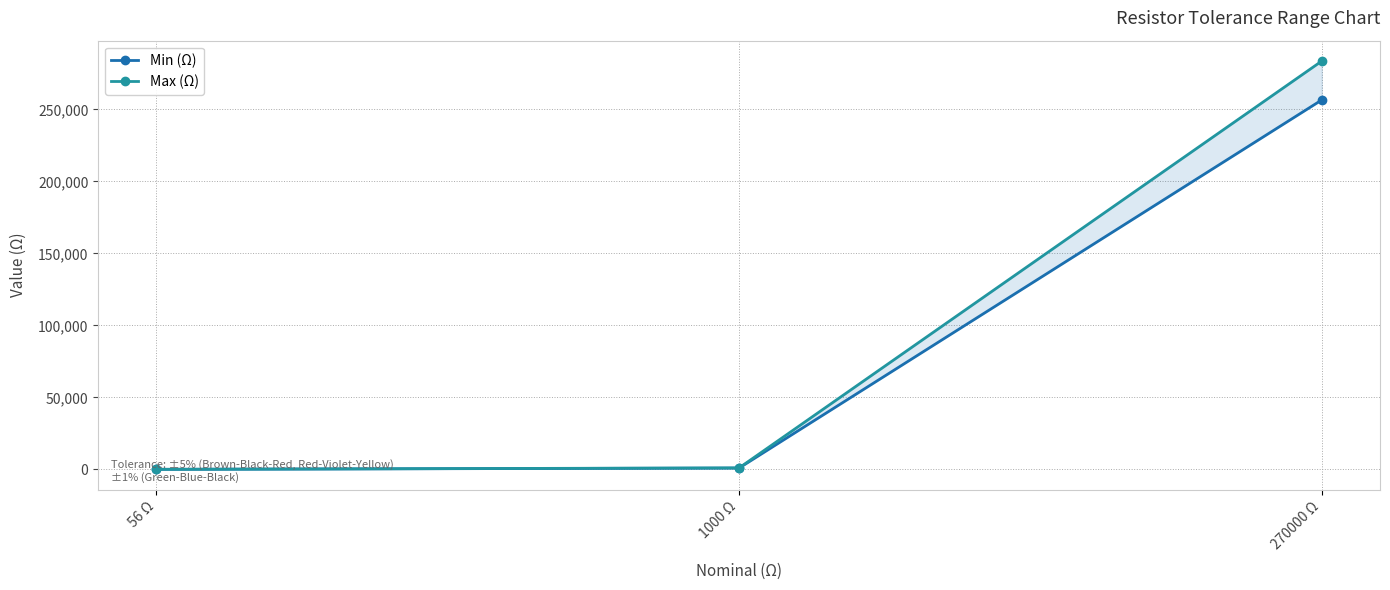

Reading left to right, extract all data points from this chart.

Min (Ω): 55.4	950.0	256500.0
Max (Ω): 56.6	1050.0	283500.0